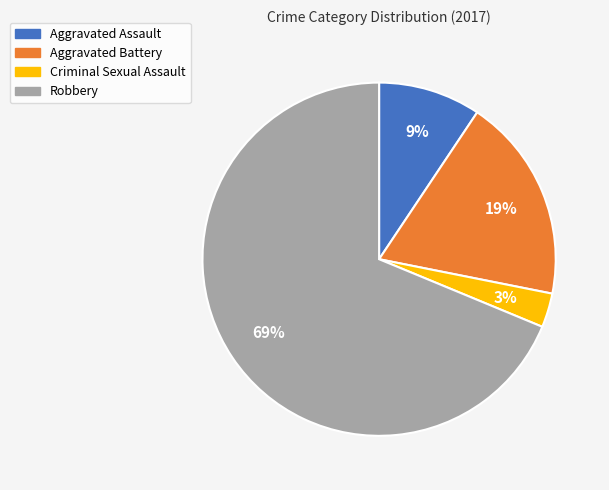

Which has a higher value, Criminal Sexual Assault or Aggravated Assault?

Aggravated Assault